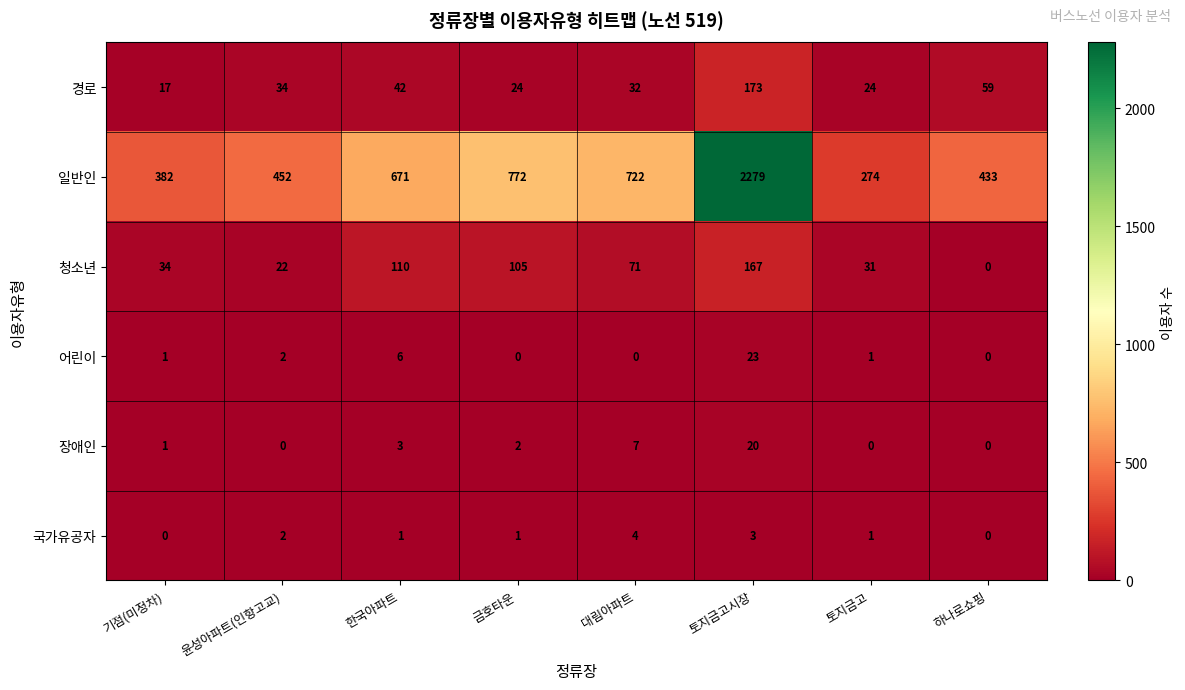

What is the highest value of the 일반인 series?

2279